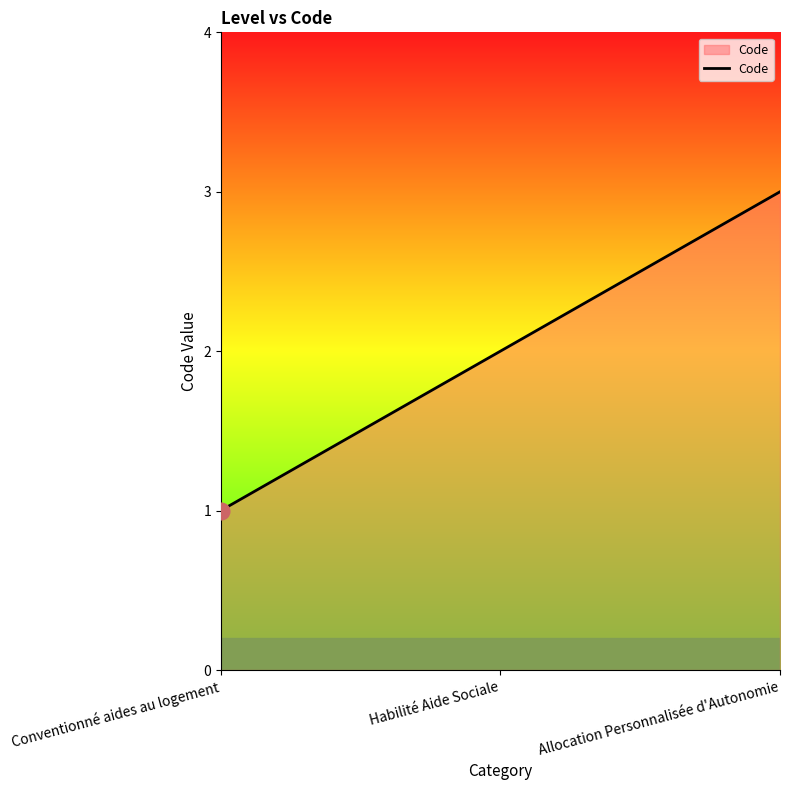

Reading left to right, extract all data points from this chart.

1	2	3